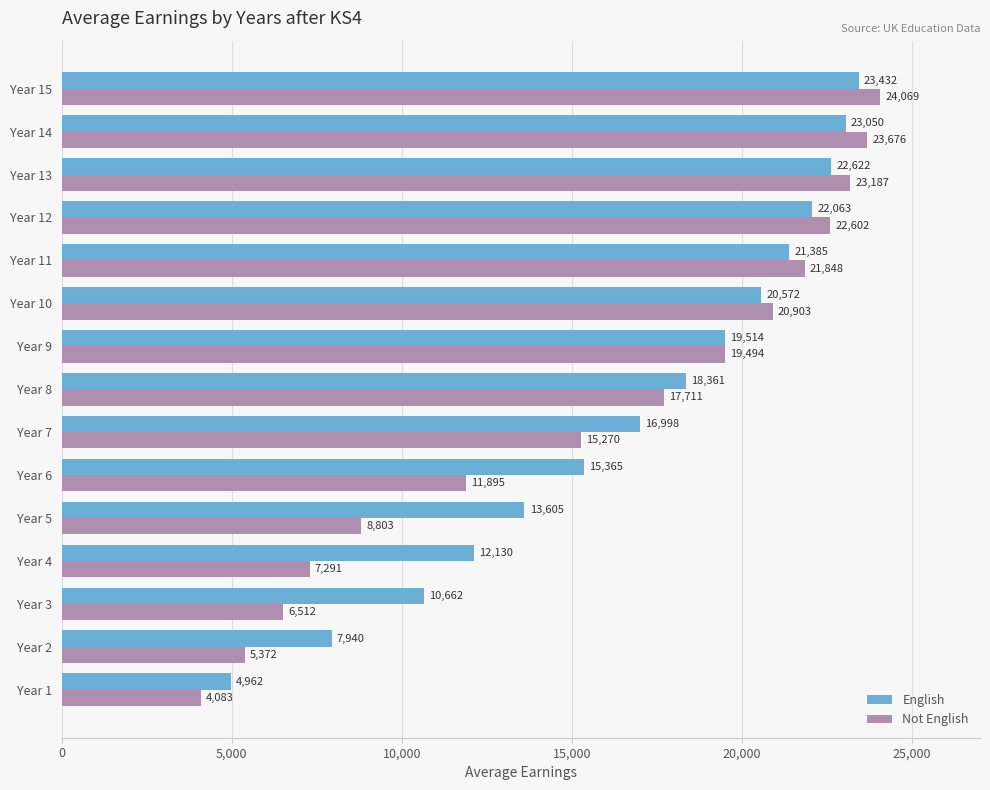

Which series has the largest range (max minus min)?

Not English